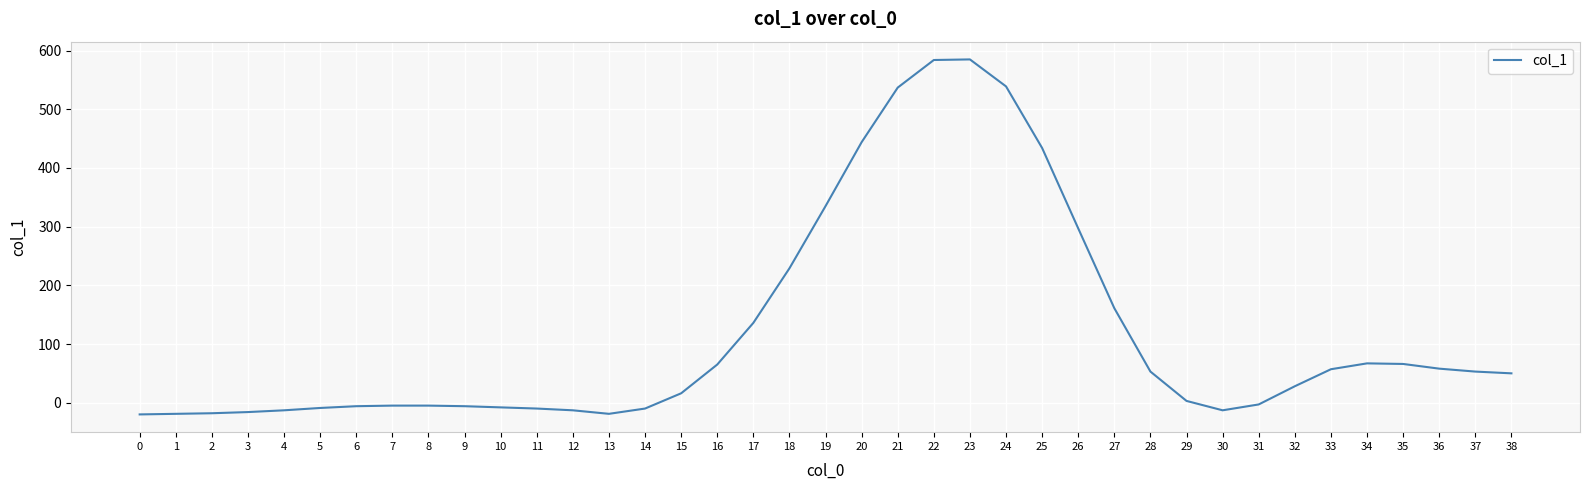

What is the difference between the maximum and minimum values?

605